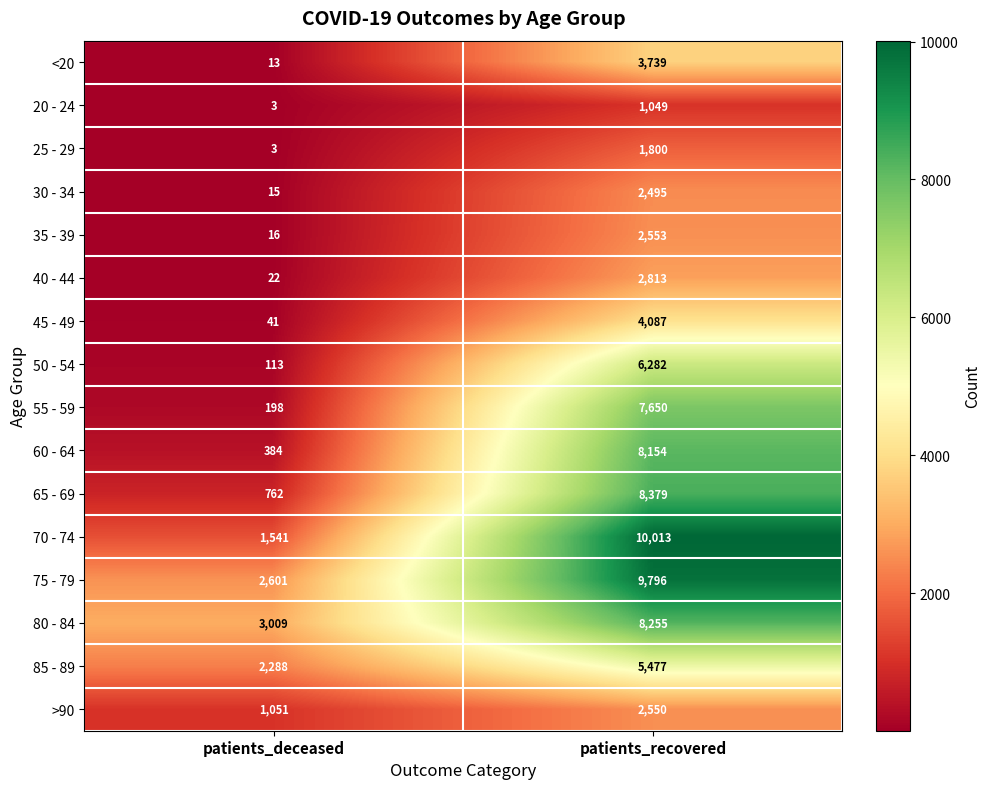

What is the approximate value of 50 - 54 at patients_deceased, to the nearest 100?

100